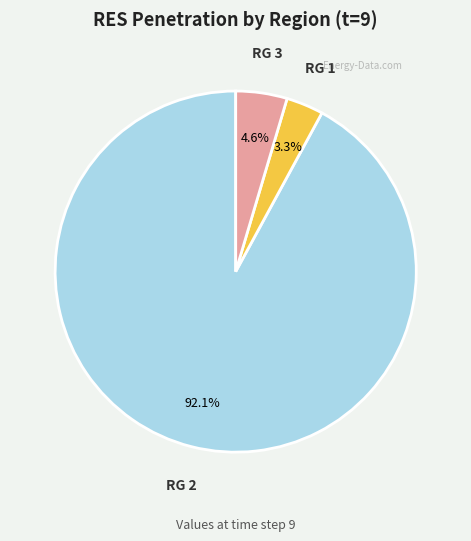

Is the sum of RG 3 and RG 2 greater than half?

Yes